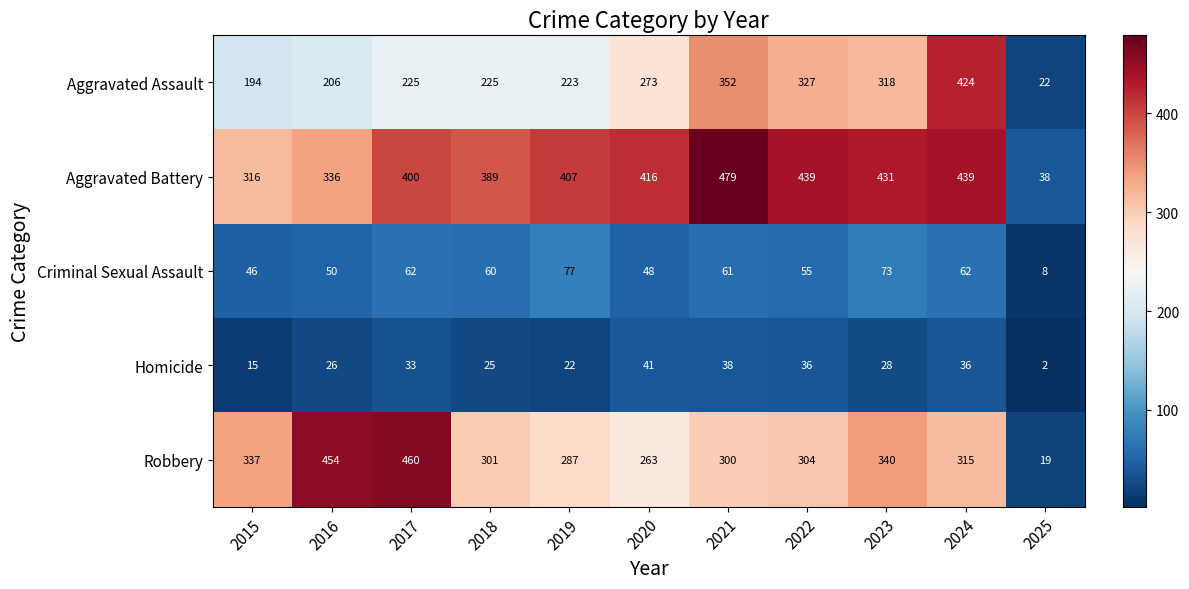

What is the difference between the highest and lowest values at 2024?

403